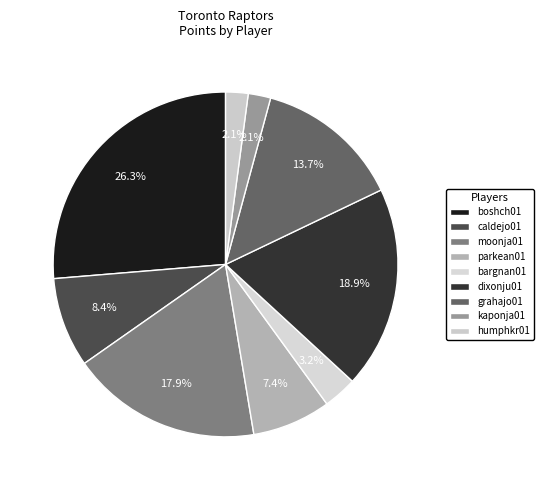

How many segments does this pie chart have?

9